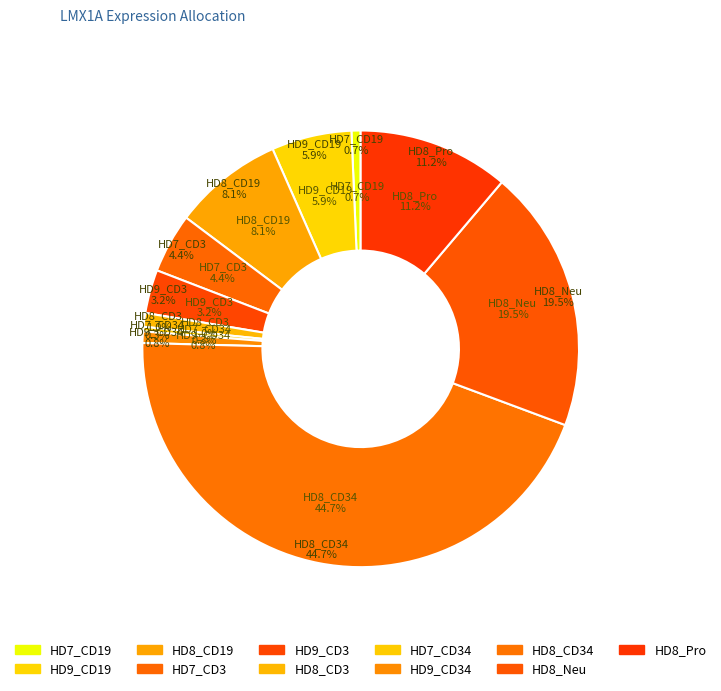

Is it true that HD8_Neu is 19% of the pie?

True